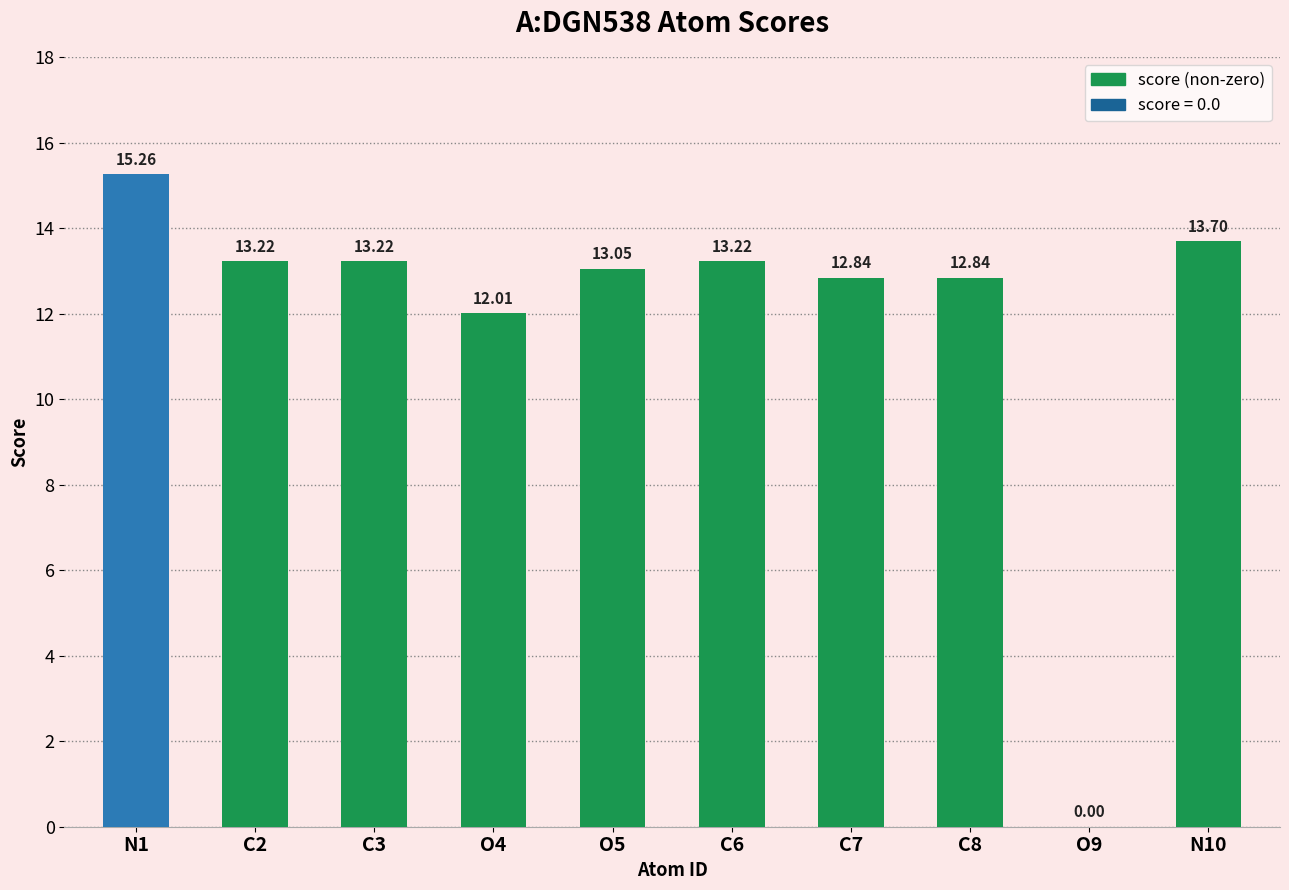

Between C6 and C8, which is larger?

C6